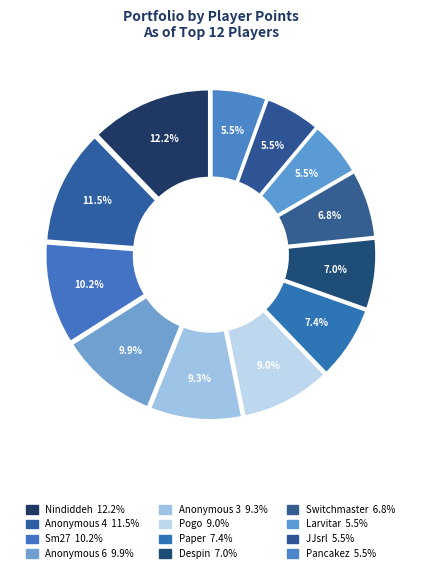

To the nearest percent, what portion does Pogo represent?

9%